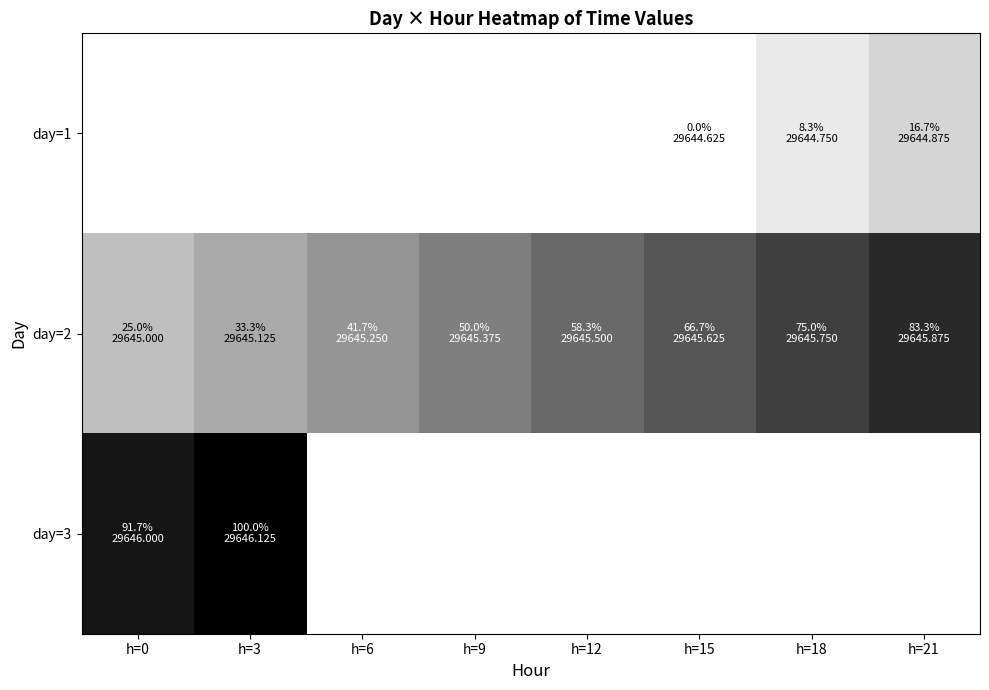

At which category does the chart reach its peak across all series?

h=3